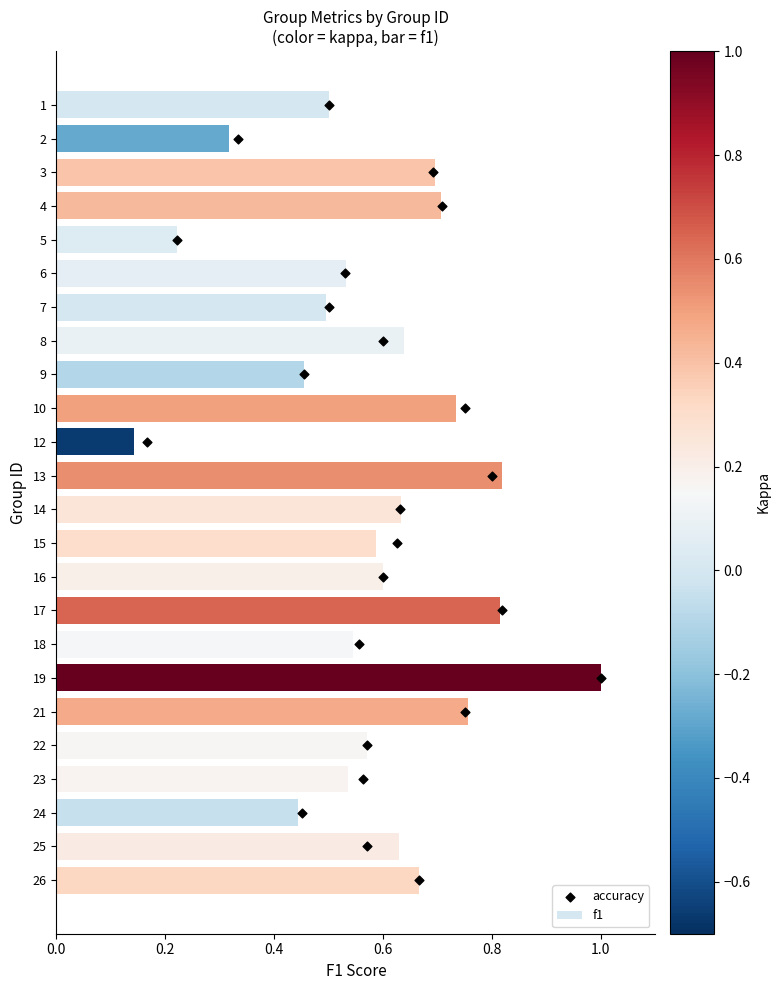

Which series reaches the minimum Y coordinate?

accuracy